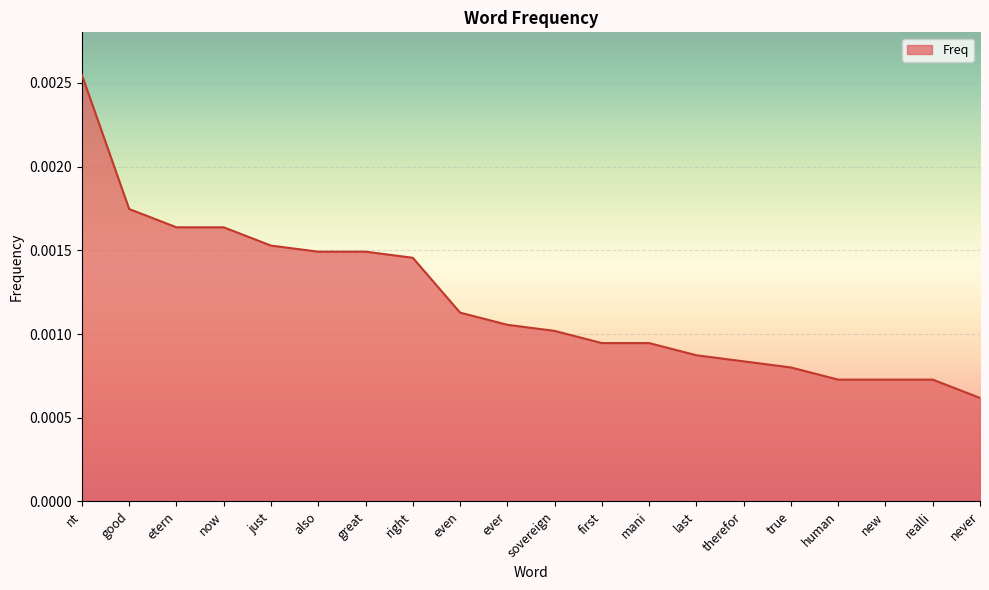

Which label corresponds to the smallest value in the chart?

never